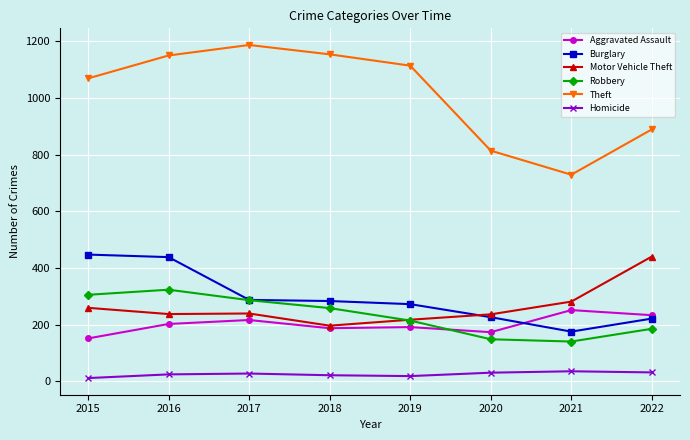

At which label does Robbery first exceed 258?

2015